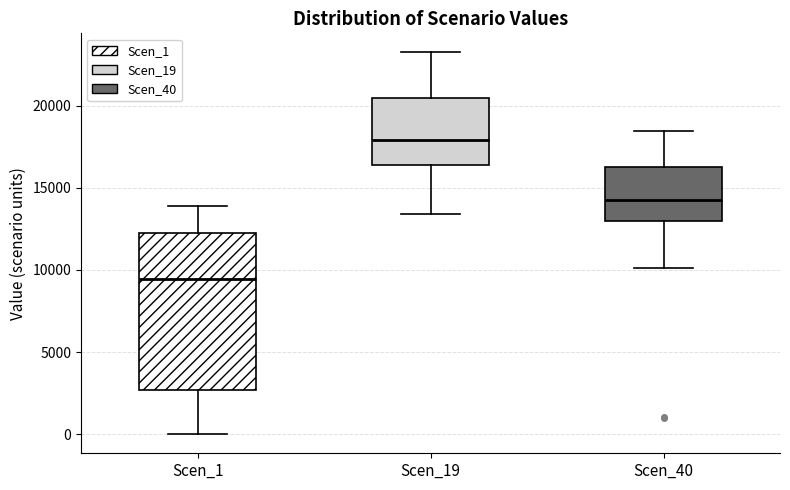

Reading left to right, read every box against the y-axis: the position of its median line, the range the box covers, and the ends of its whiskers. The values are not printed on the chart, so give them approximately, as read against the axis.

Scen_1: median 9500, box 2500 to 12500, whiskers 0 to 14000
Scen_19: median 18000, box 16500 to 20500, whiskers 13500 to 23500
Scen_40: median 14000, box 13000 to 16500, whiskers 10000 to 18500